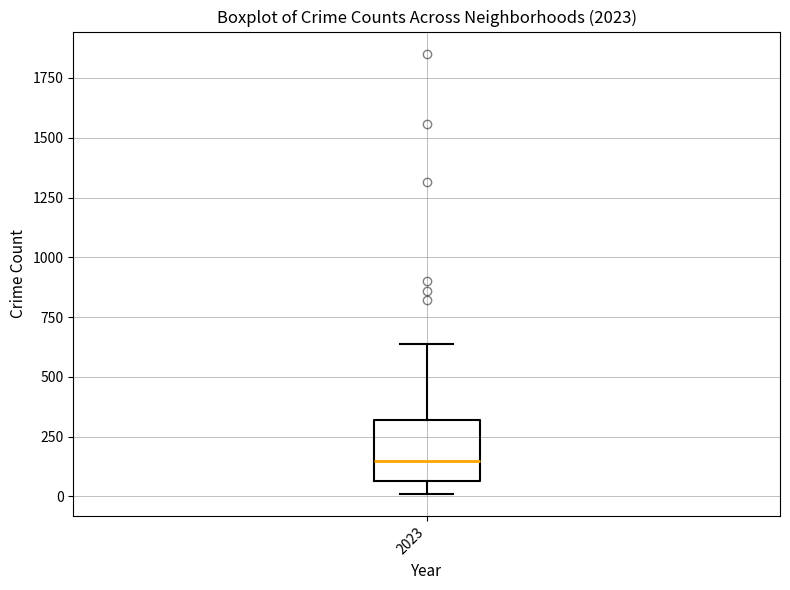

Read this box plot against the y-axis: the position of the median line, the range covered by the box, and the ends of both whiskers. The values are not printed on the chart, so give them approximately, as read against the axis.

median 150, box 50 to 300, whiskers 0 to 650